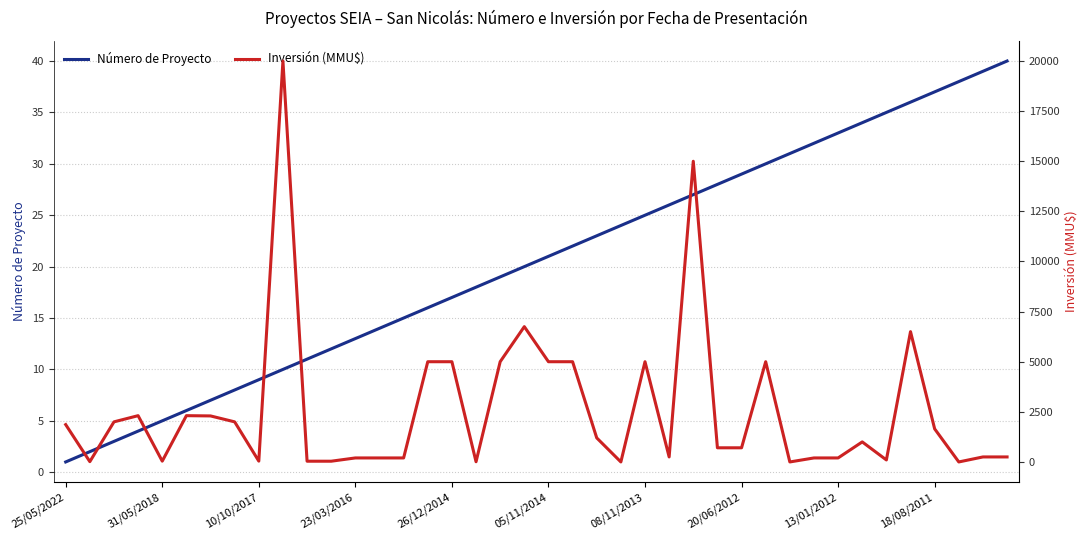

What is the highest value of the Número de Proyecto series?

40